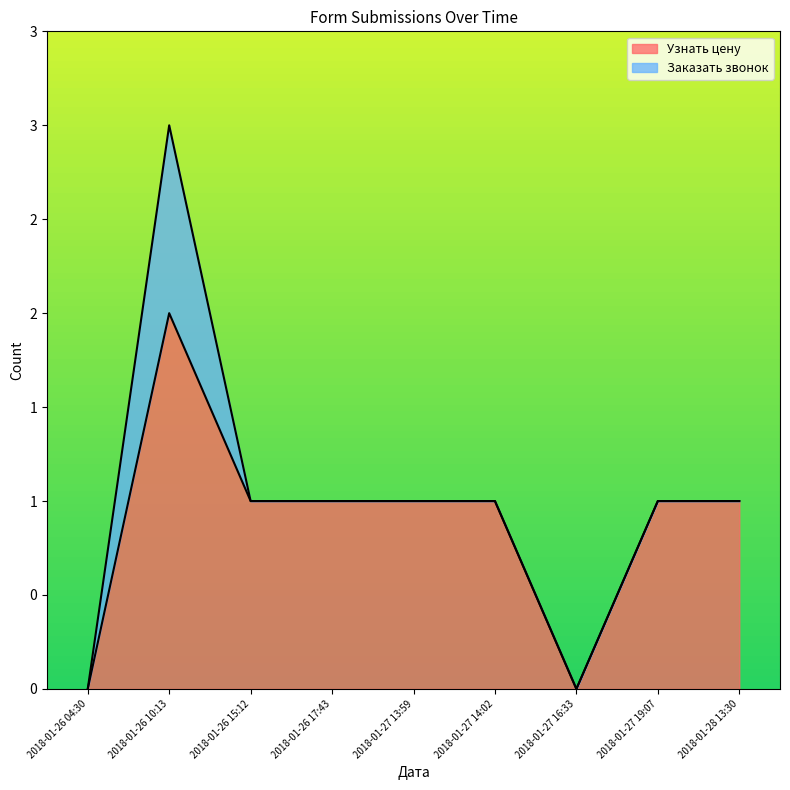

True or false: there are more than 2 points higher than both neighbors.

False